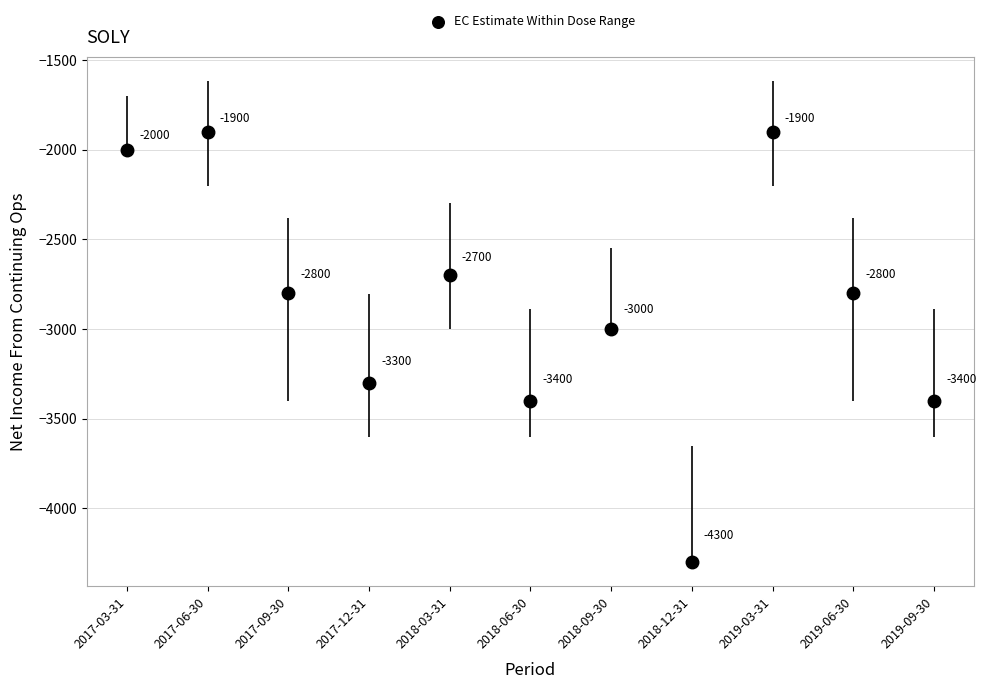

Which has a higher value, 2019-09-30 or 2018-03-31?

2018-03-31